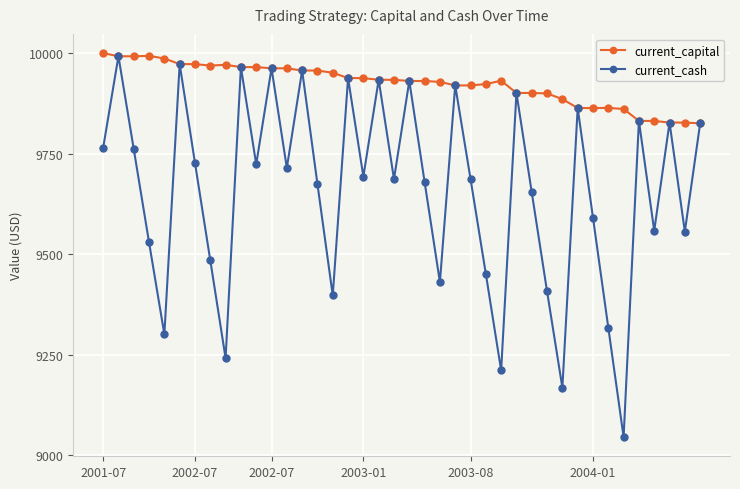

What is the value of the current_capital point at the 7th from the left?

9972.5